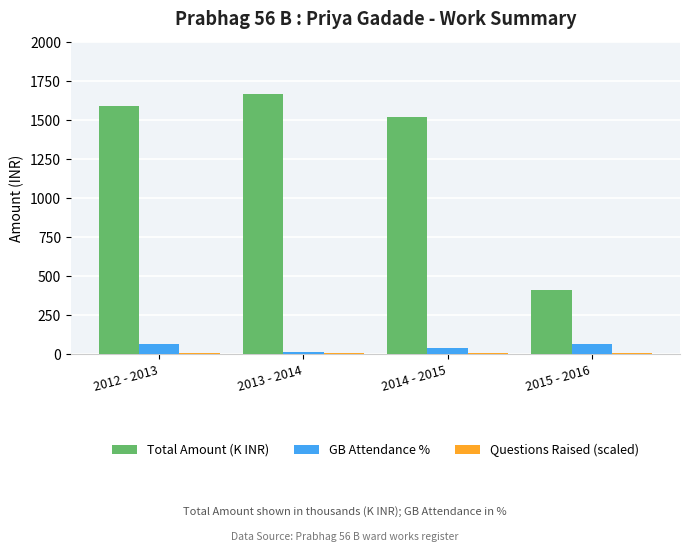

What is the label of the 4th bar from the right?

2012 - 2013